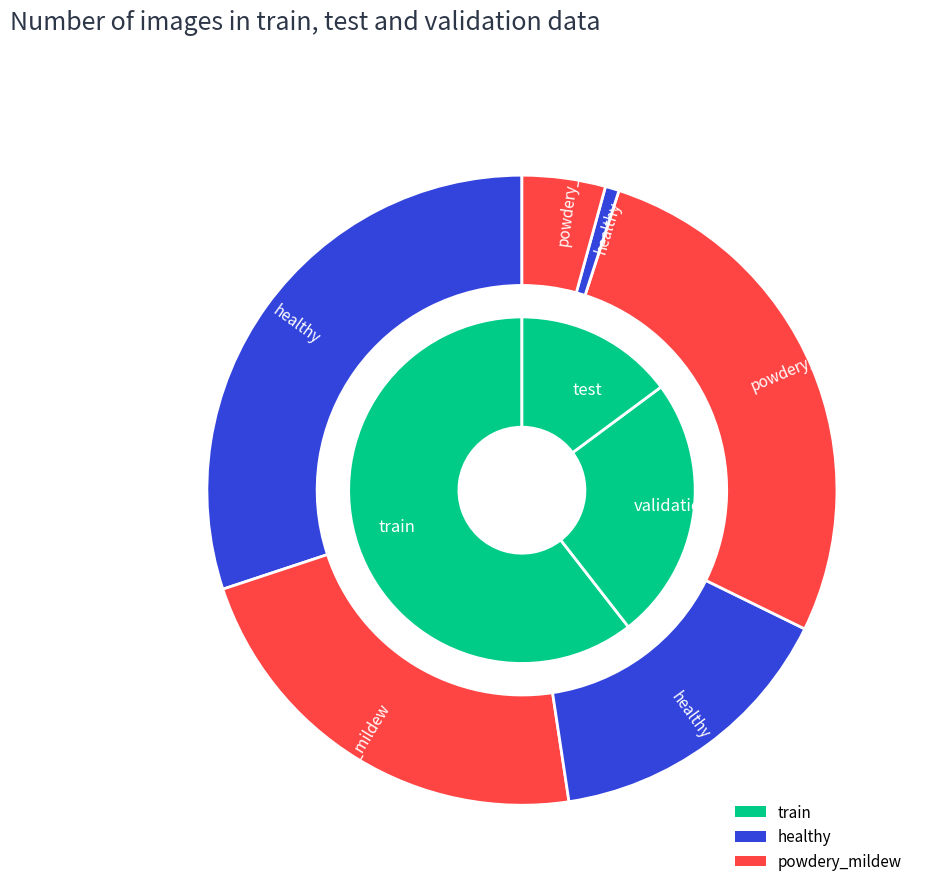

Is it true that 2 is 12% of the pie?

False